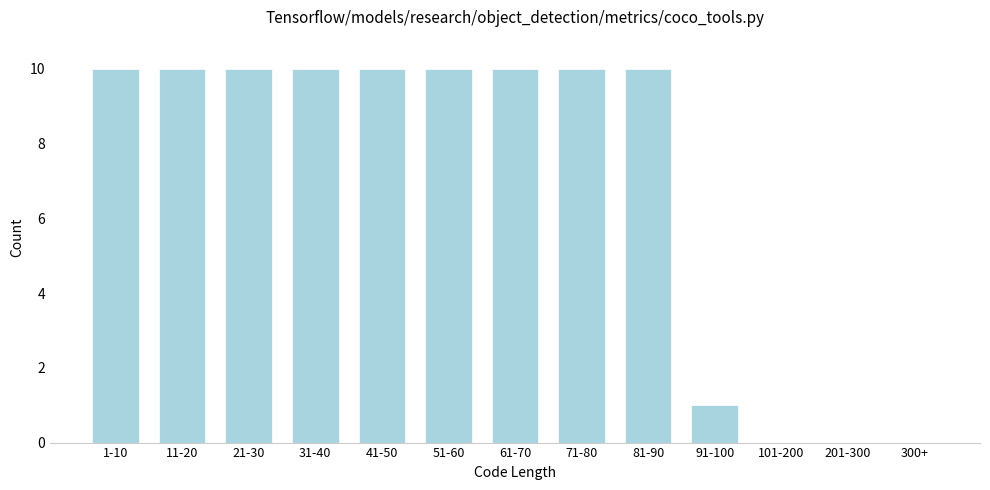

Reading right to left, what are all the values shown in this chart?

300+=0	201-300=0	101-200=0	91-100=1	81-90=10	71-80=10	61-70=10	51-60=10	41-50=10	31-40=10	21-30=10	11-20=10	1-10=10